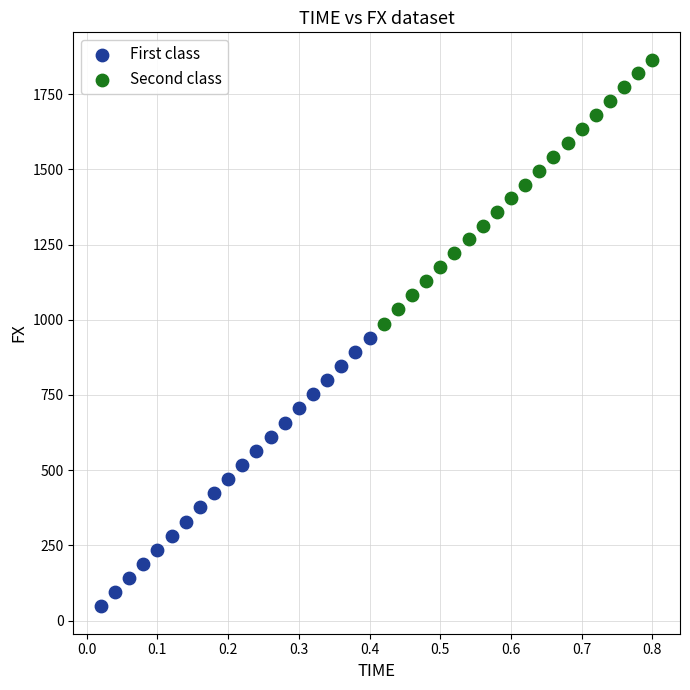

Which series reaches the maximum Y coordinate?

Second class